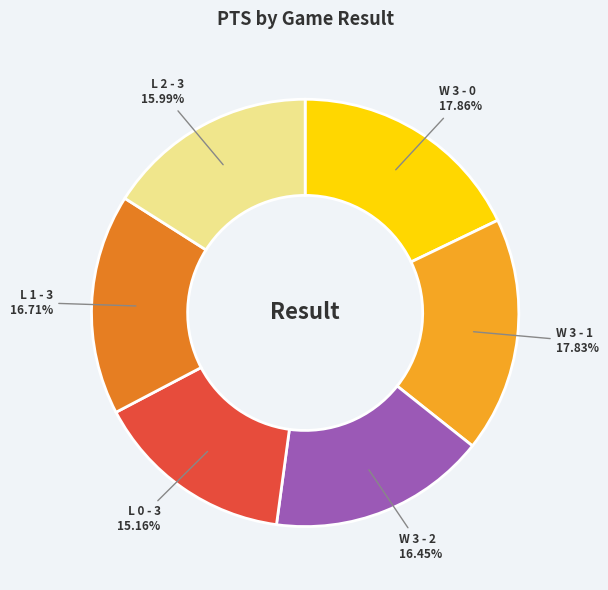

What percentage is the L 0 - 3 slice, to the nearest percent?

15%